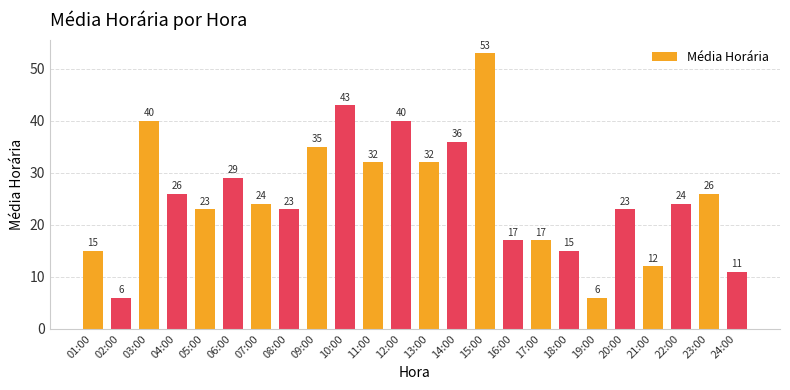

What is the greatest value displayed?

53